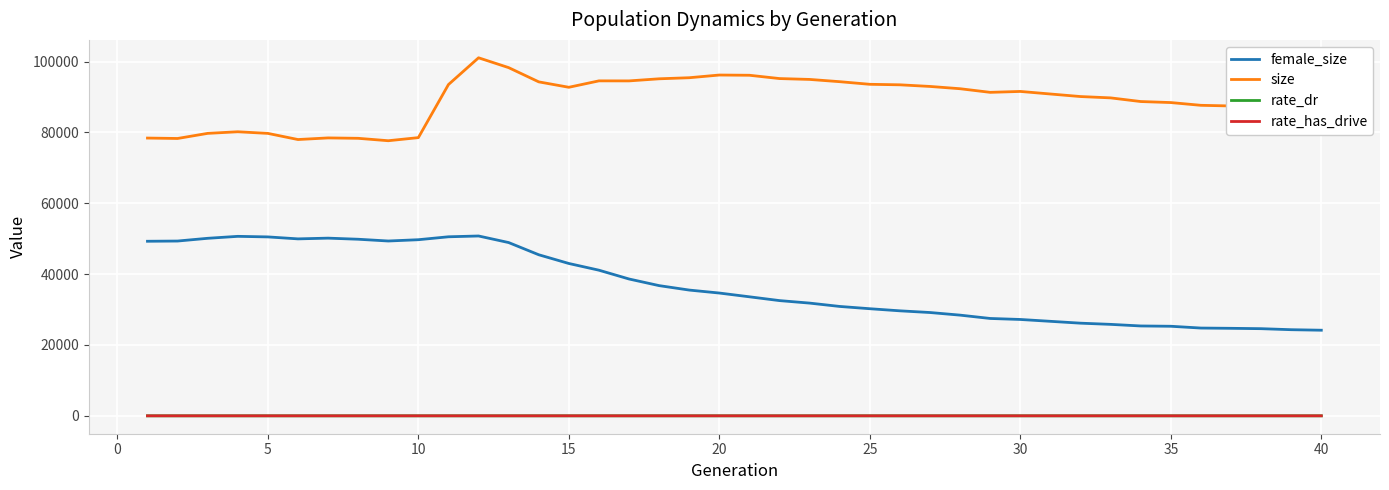

Which series has the largest total across all categories?

size